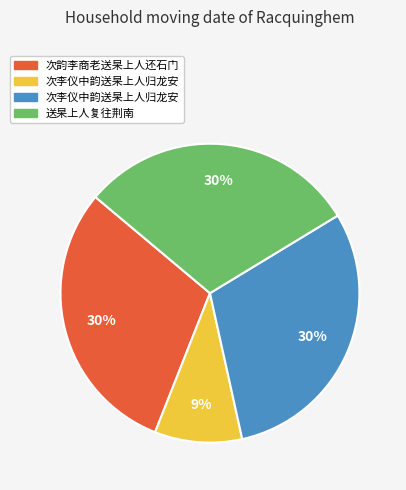

Is there any slice that represents more than half of the pie?

No